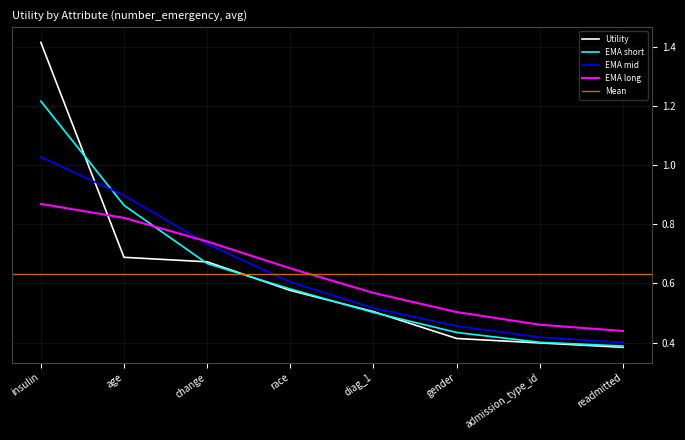

What is the label of the 2nd point from the left?

age